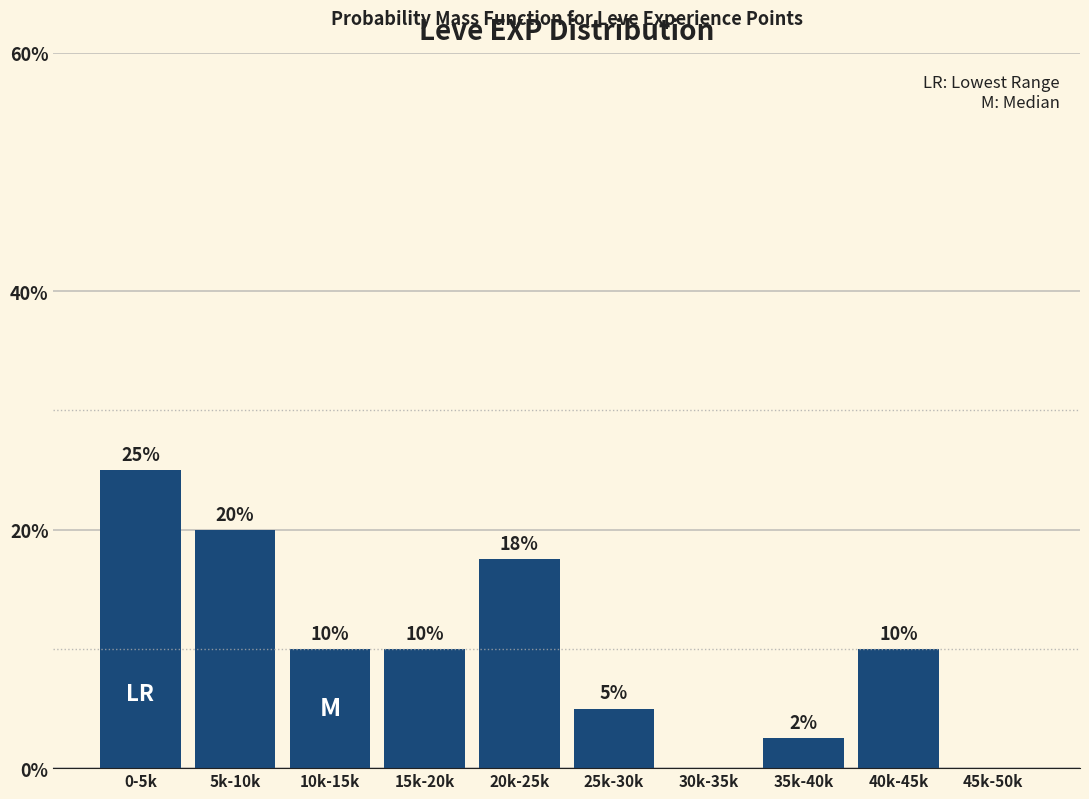

Between 25k-30k and 30k-35k, which is larger?

25k-30k